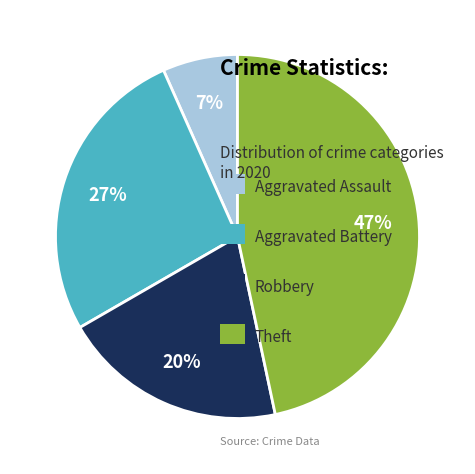

To the nearest percent, what is the average slice percentage?

25%